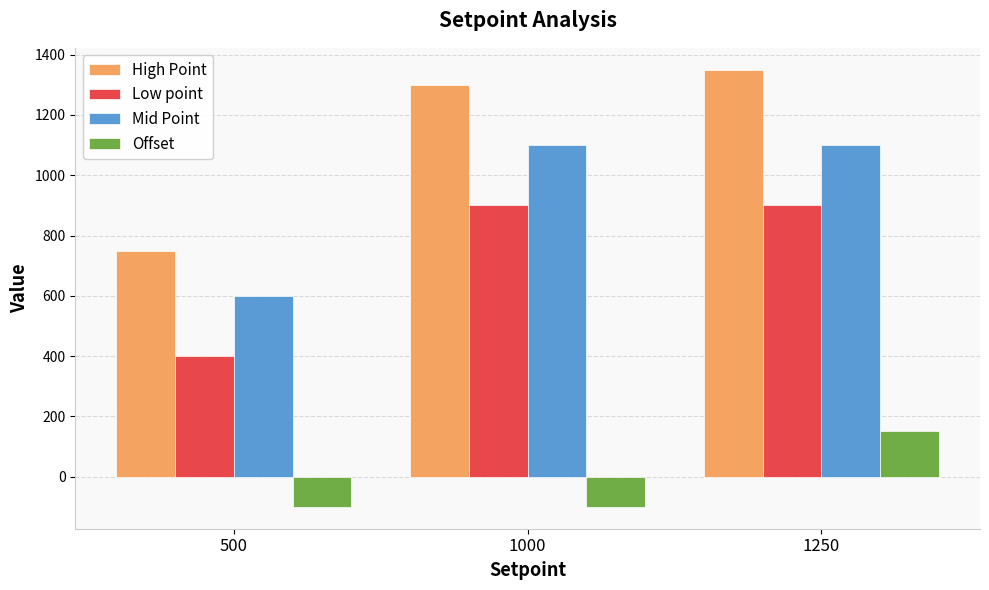

What is the highest value of the Mid Point series?

1100